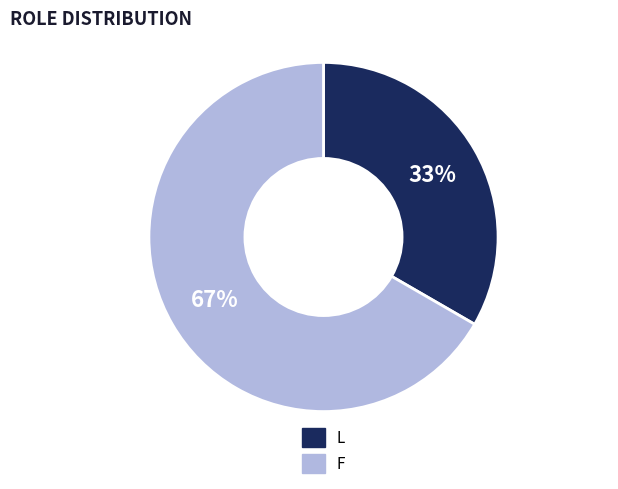

To the nearest percent, what is the combined percentage of L and F?

100%